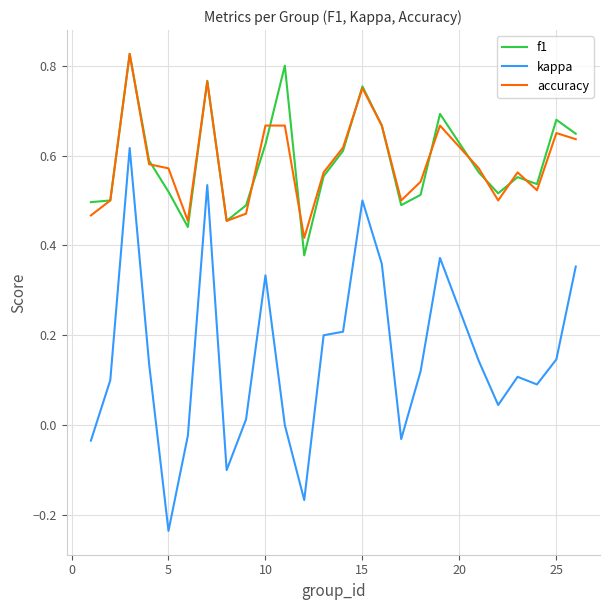

Which series has the largest range (max minus min)?

kappa